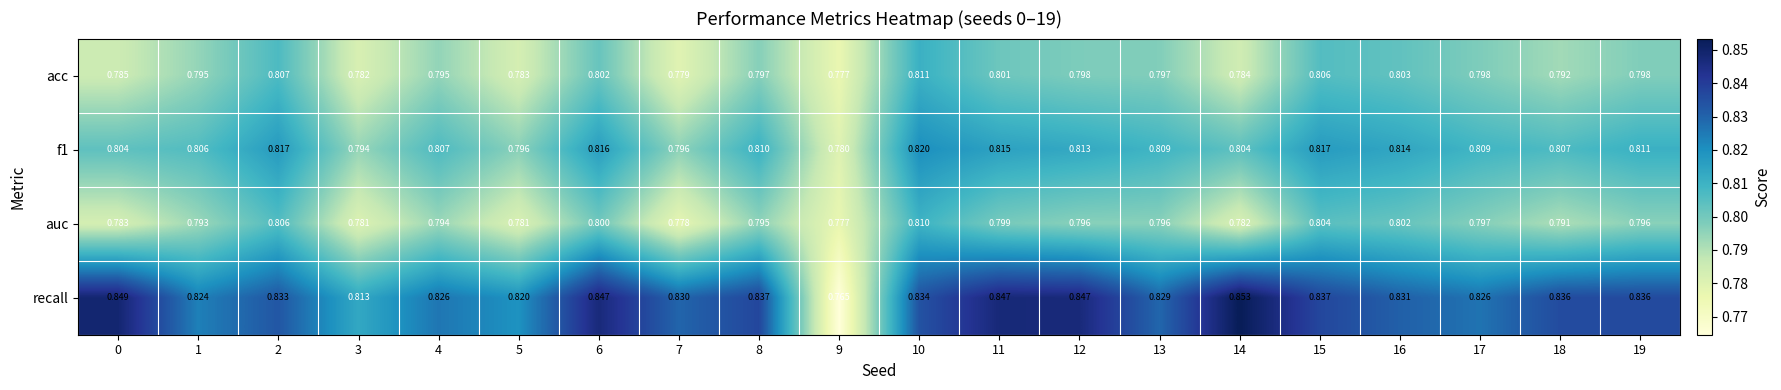

Which series changed the most between 2 and 5?

auc